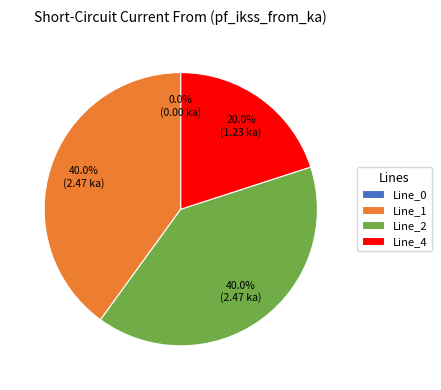

Which has a higher value, Line_1 or Line_4?

Line_1